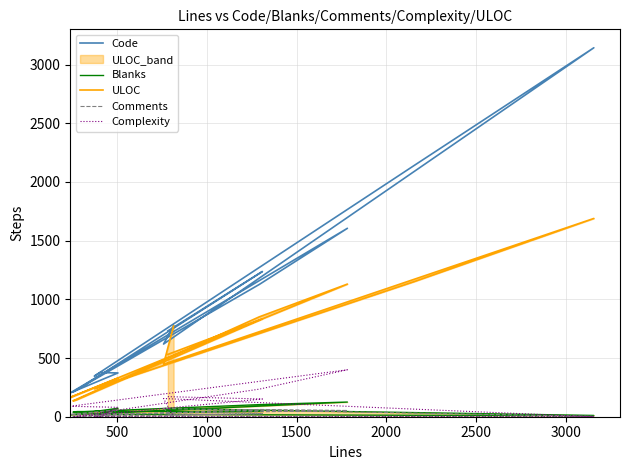

In Blanks, how many points are higher than both neighbors (excluding endpoints)?

4